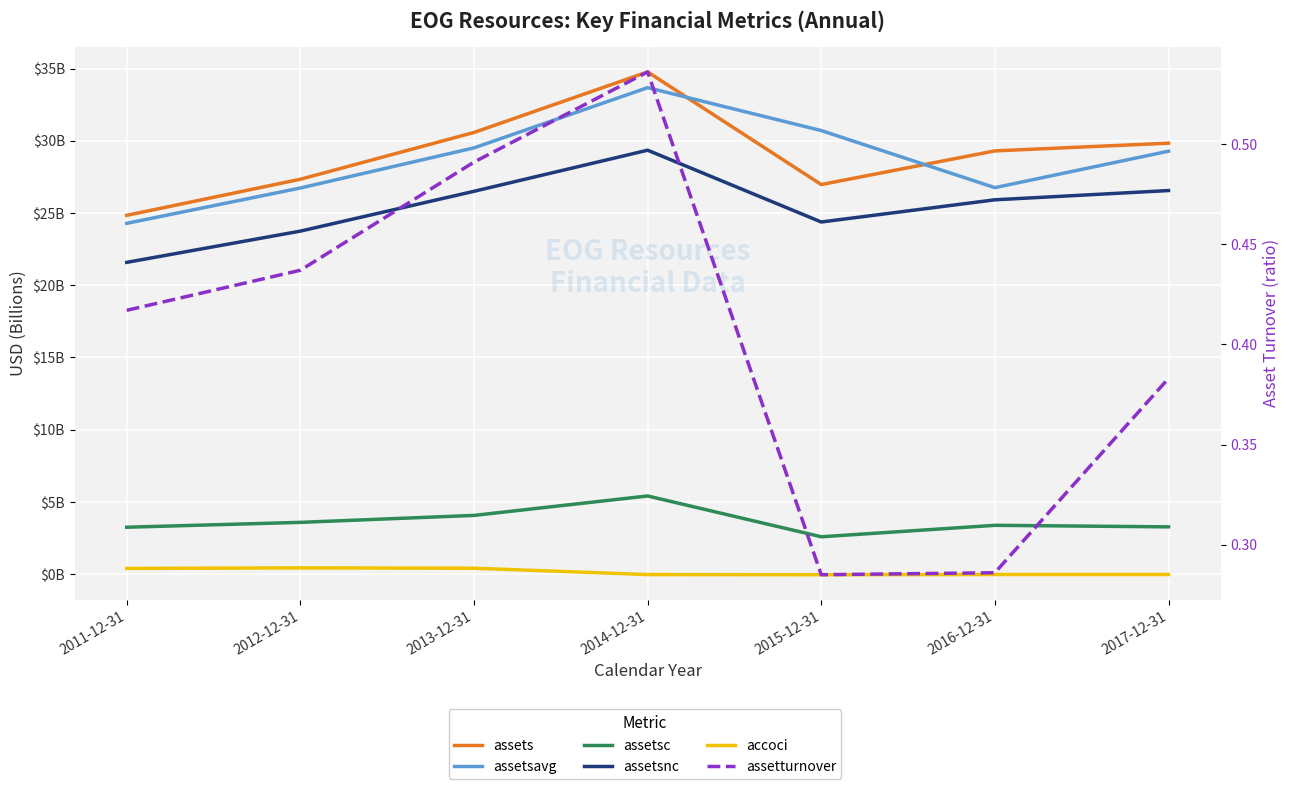

What is the difference between the maximum and minimum values in the accoci series?

0.5